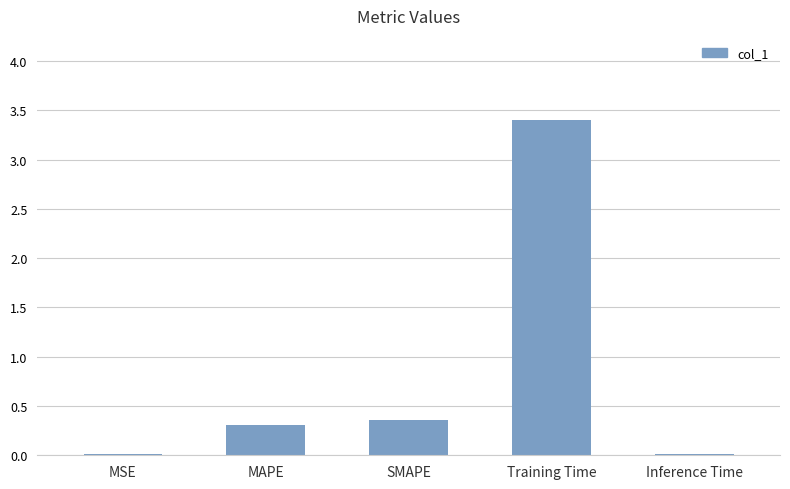

What is the value of the 2nd bar from the left?

0.3